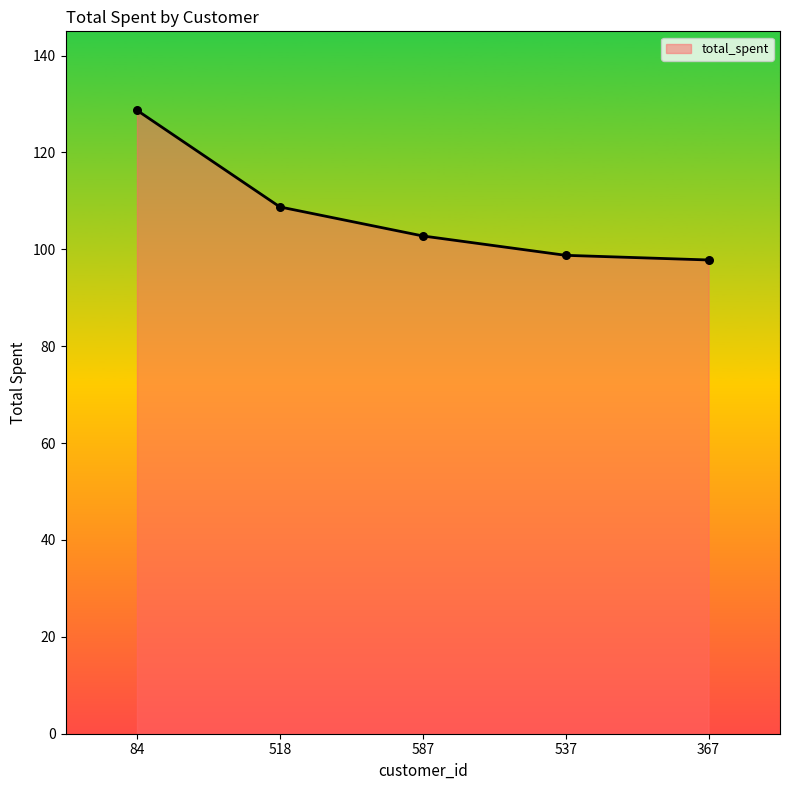

What is the change in value from 587 to 537?

-4.0